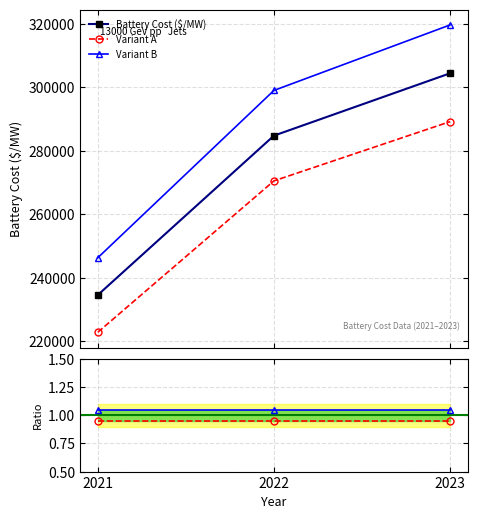

Which series has the largest total across all categories?

Variant B